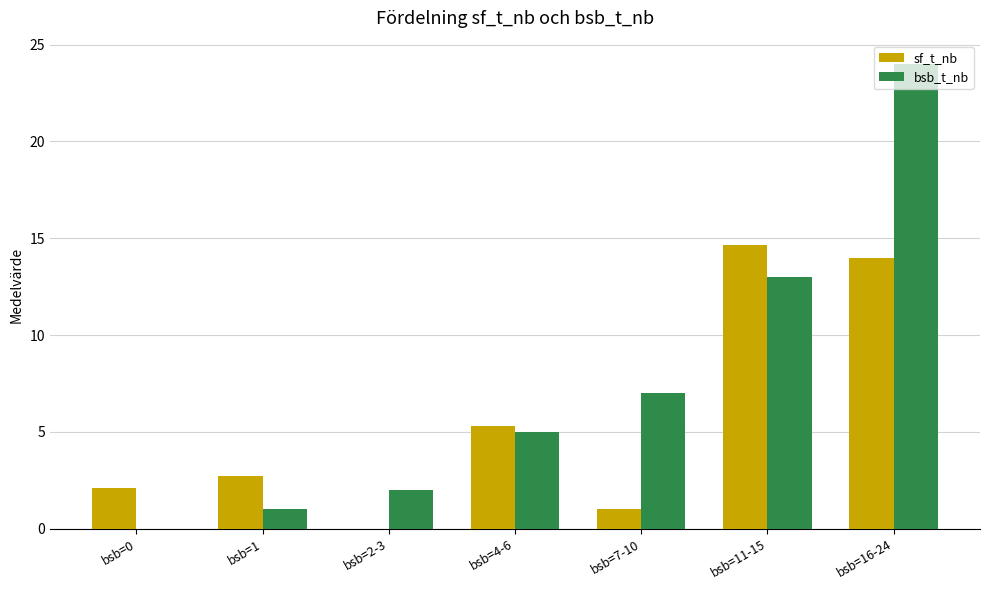

What is the greatest value displayed?

24.0